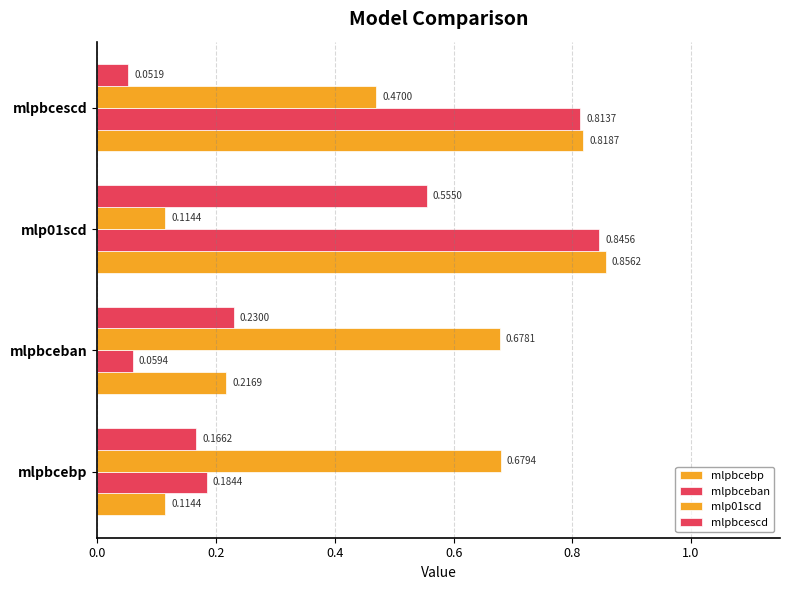

What is the value of the mlpbcescd bar at the 1st from the left?

0.2